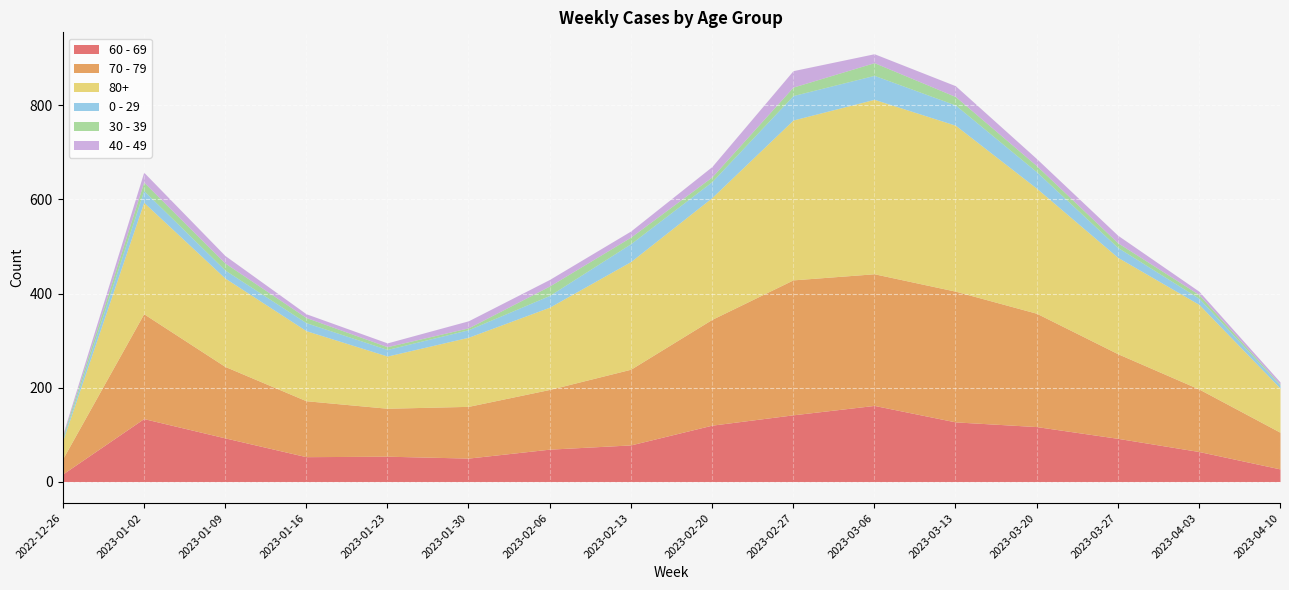

Which series has the widest spread of values?

80+